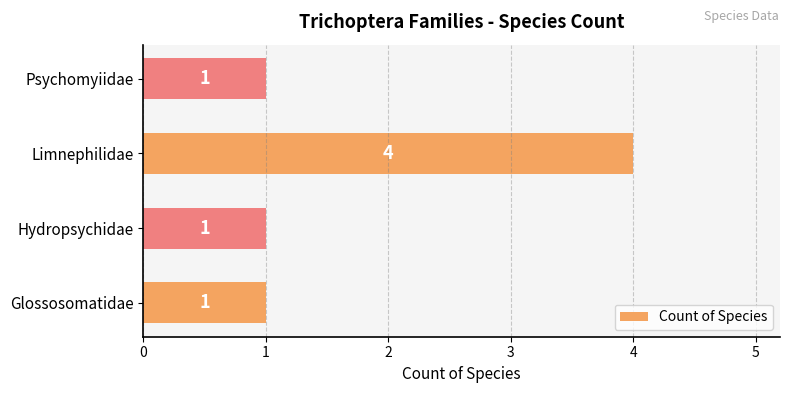

What is the change in value from Hydropsychidae to Limnephilidae?

+3